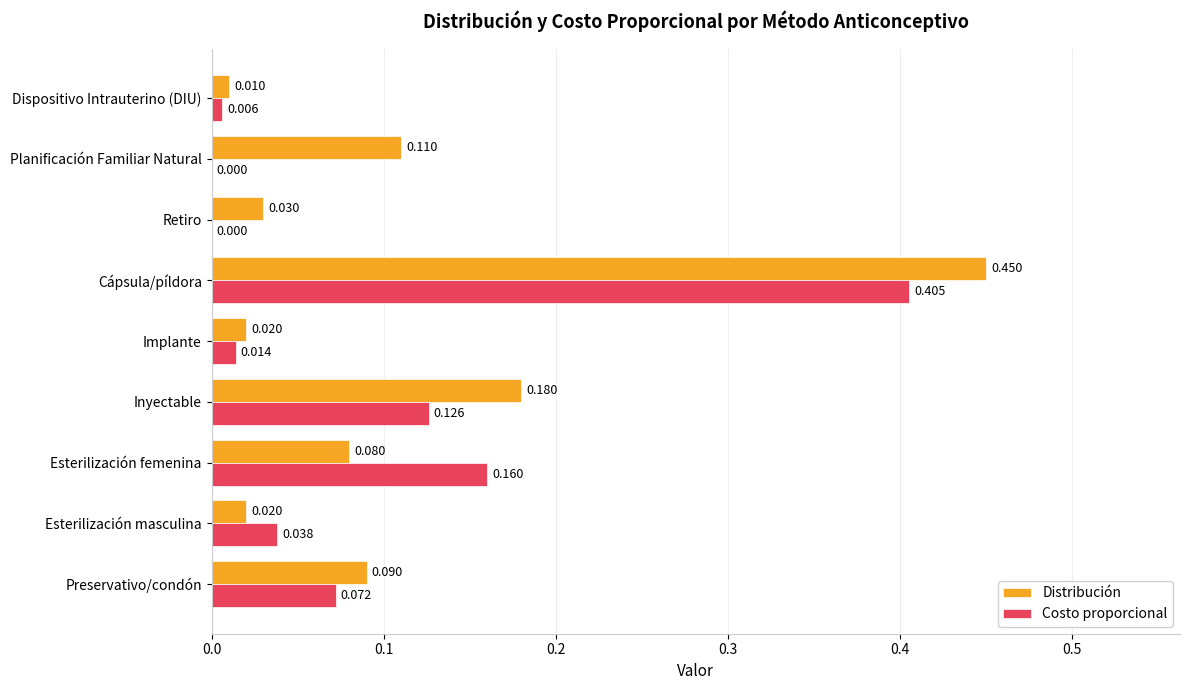

How many categories are shown in the chart?

9